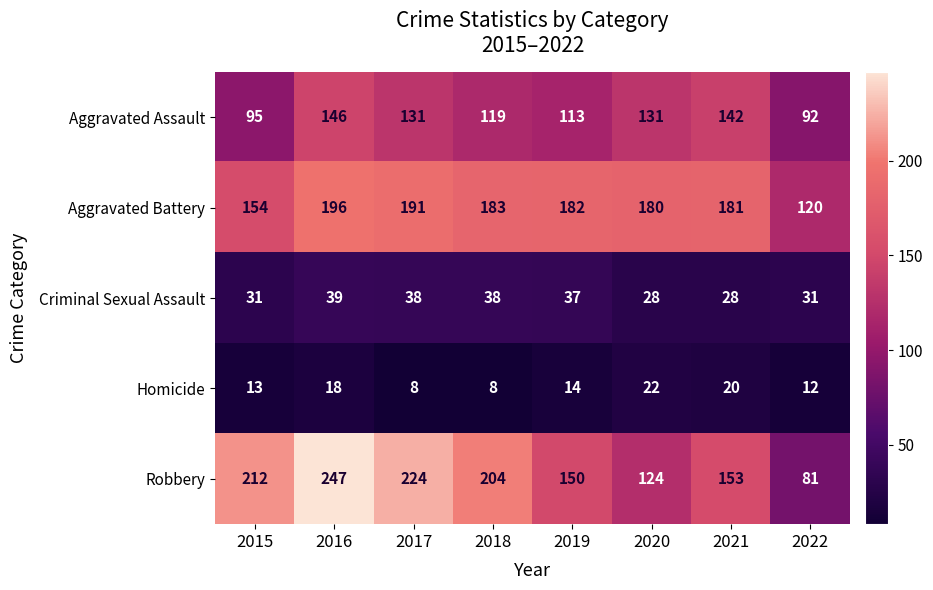

What is the difference between the maximum and minimum values in the Aggravated Assault series?

54